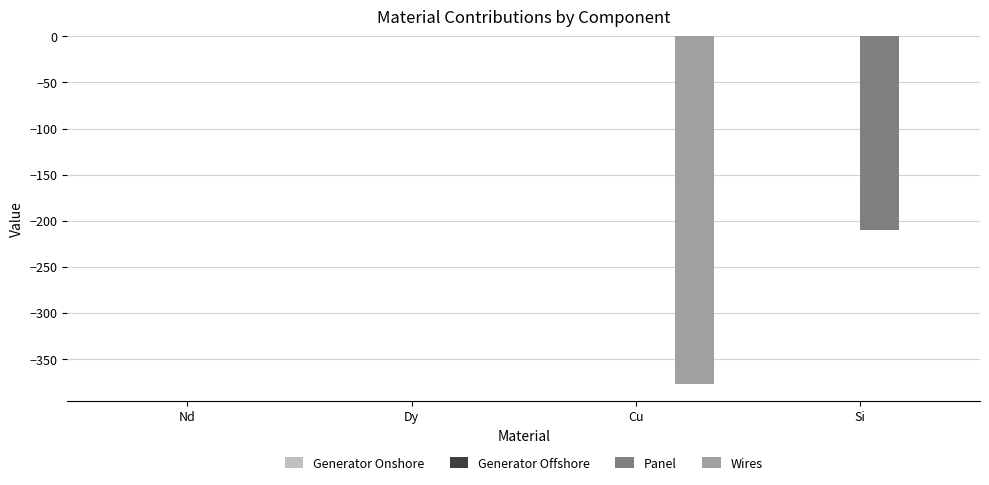

Does the chart contain stacked bars?

No